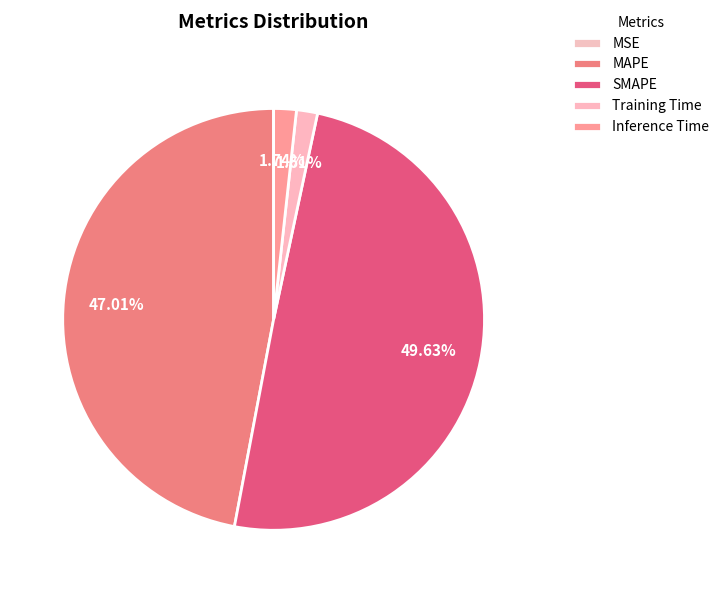

True or false: Inference Time accounts for 2% of the total.

True